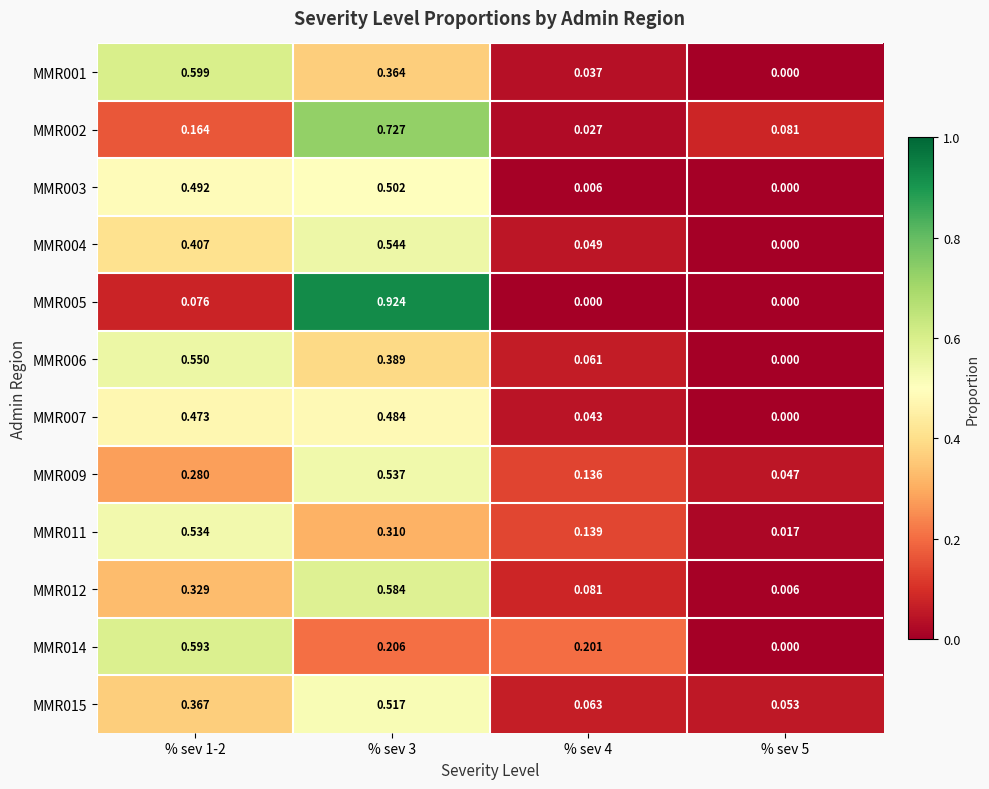

Is the value of MMR011 at % sev 3 greater than the value of MMR015 at % sev 5?

Yes